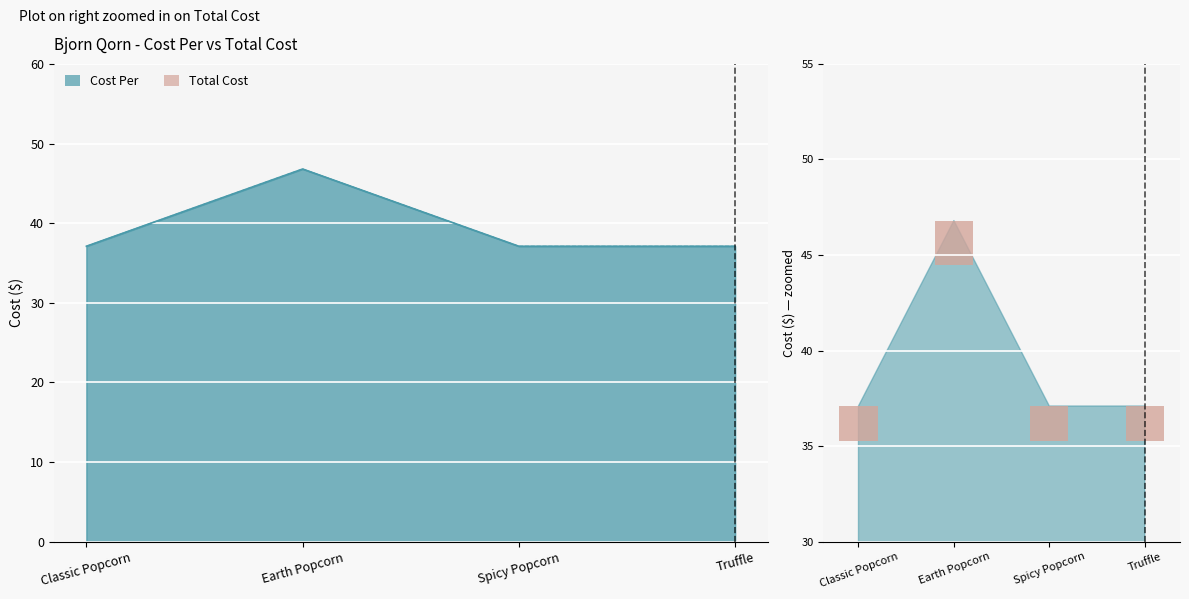

How many groups of bars are there?

4